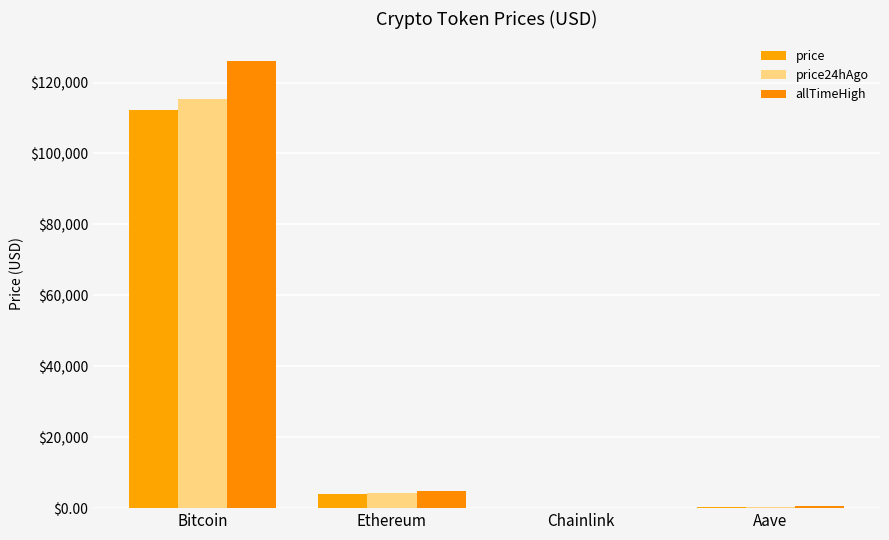

How many data points in price are above 4008?

2